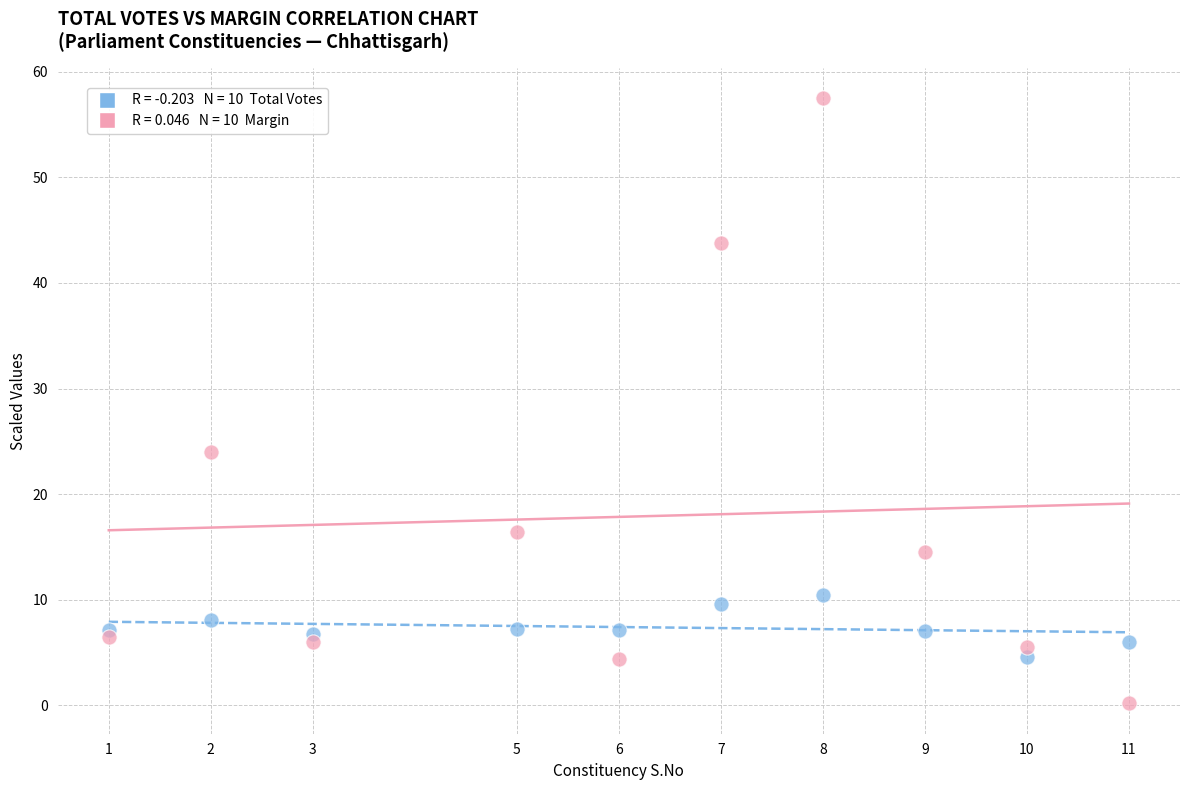

Across all data points, what is the range of X values (max minus min)?

10.0